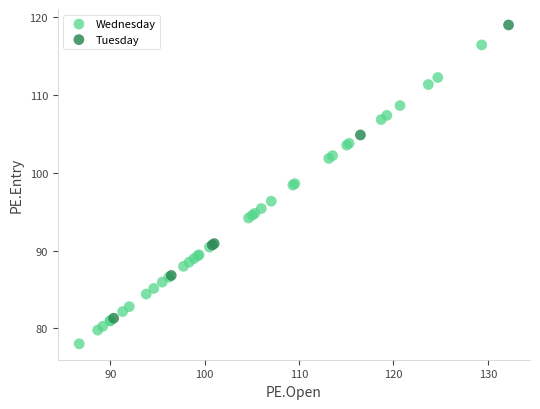

Which series contains the highest Y value?

Tuesday